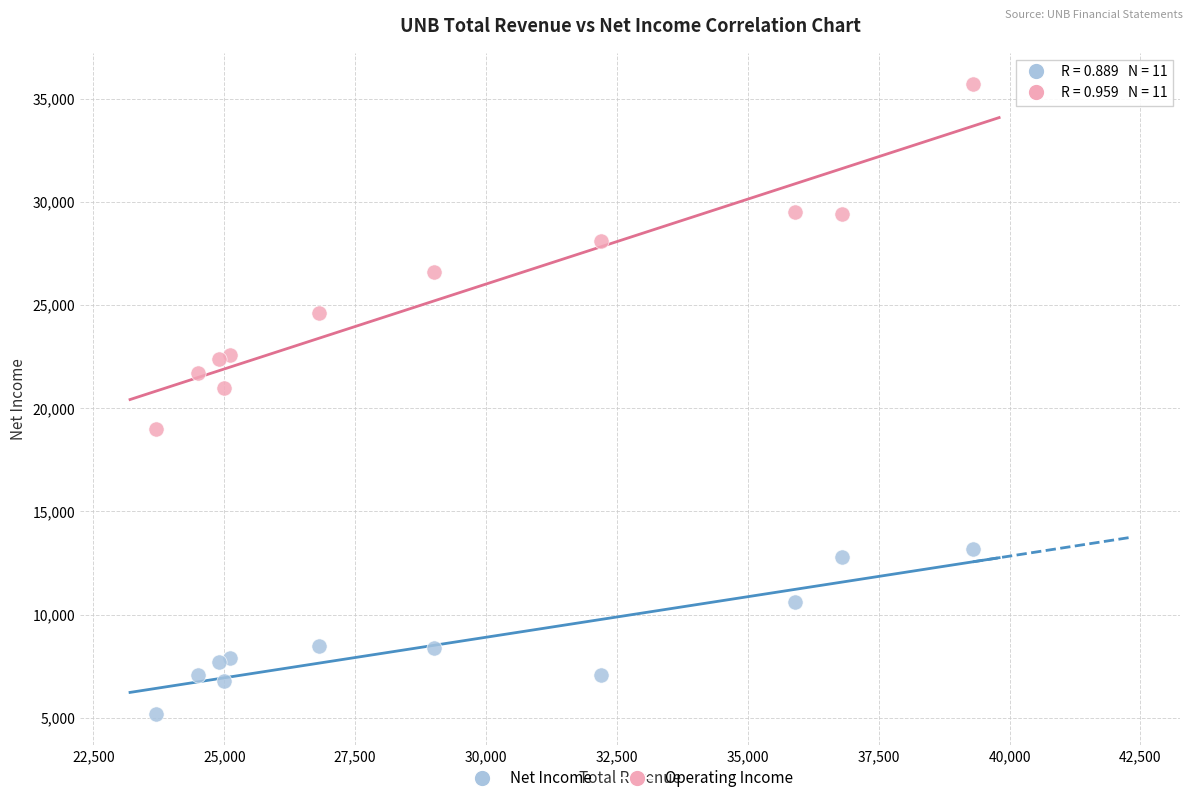

Which series contains the highest Y value?

Operating Income